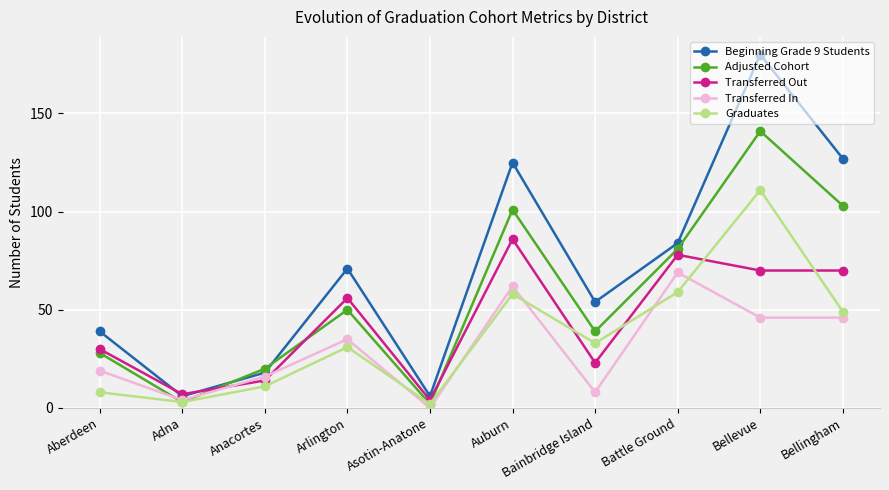

How many lines are shown in the chart?

5